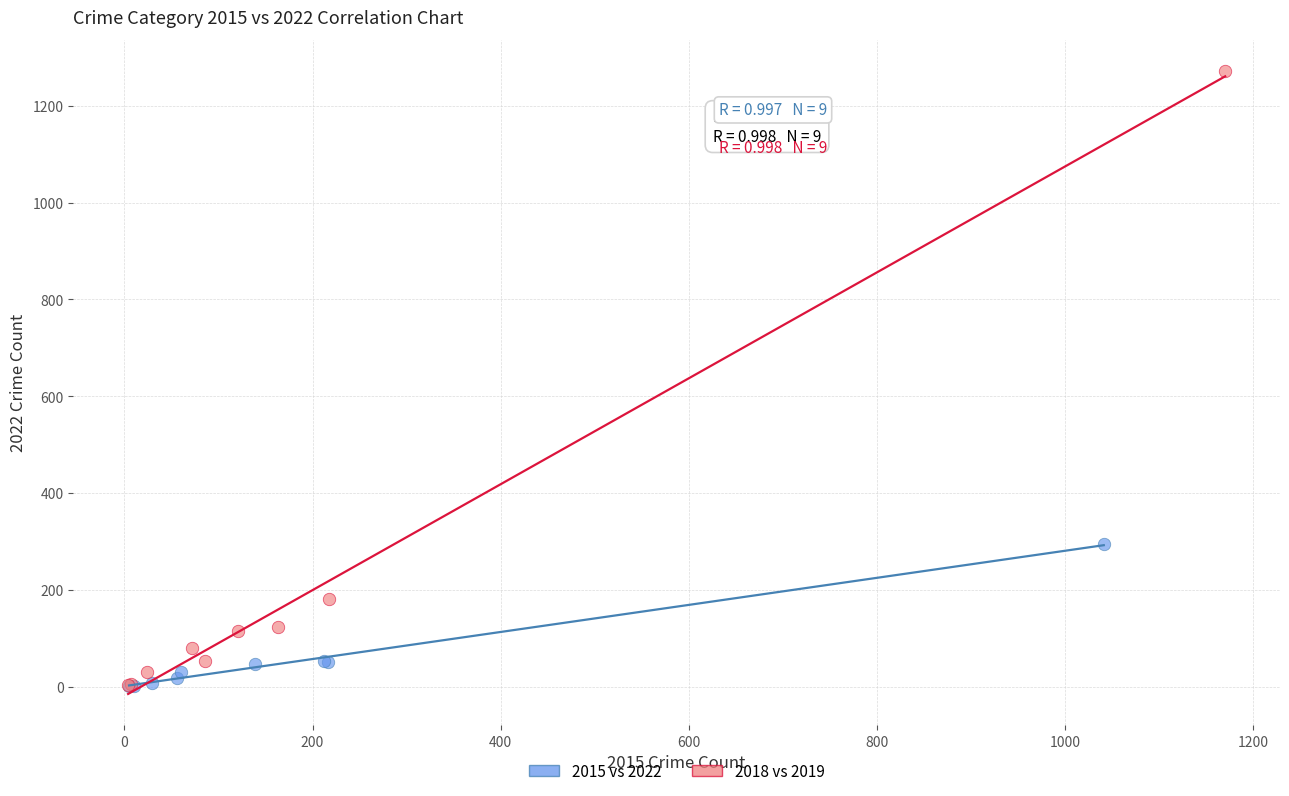

What are all the series names shown in the legend?

2015 vs 2022, 2018 vs 2019